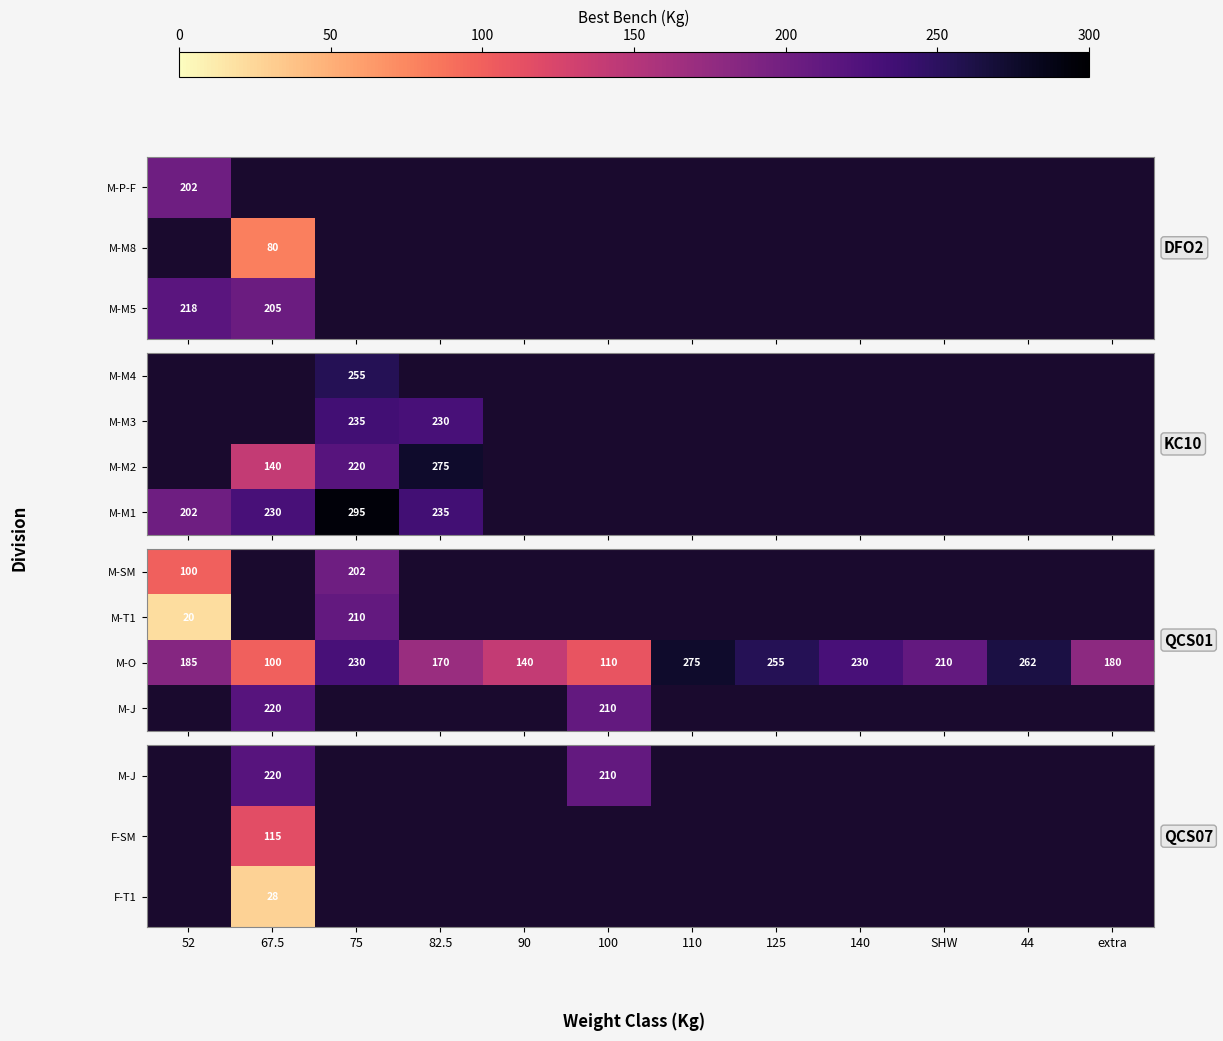

What is the sum of all M-O values?

2347